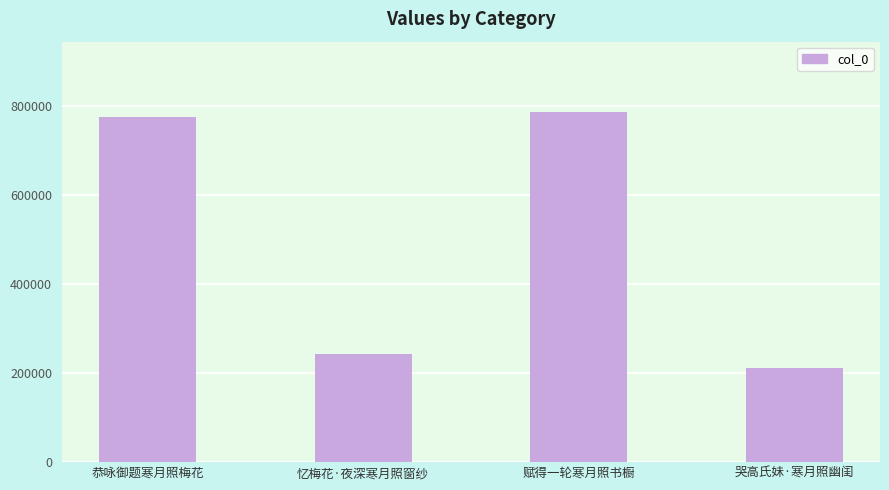

What is the sum of the values at 忆梅花·夜深寒月照窗纱 and 哭高氏妹·寒月照幽闺?

455018